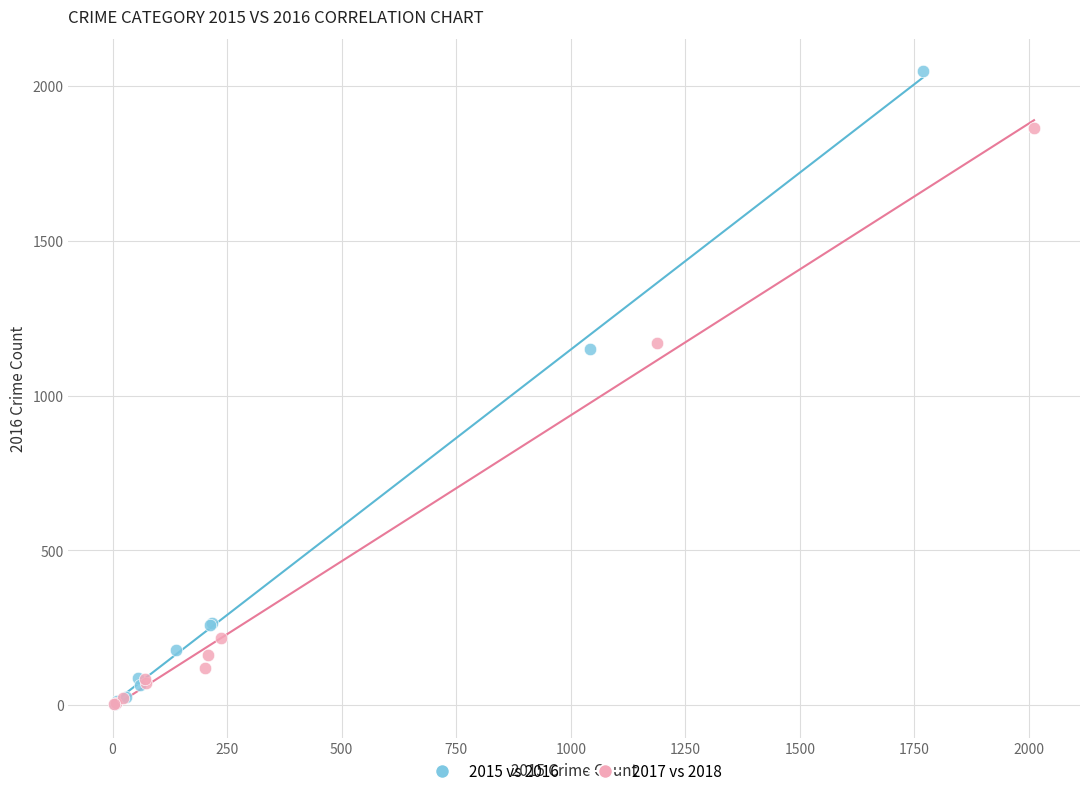

What are all the series names shown in the legend?

2015 vs 2016, 2017 vs 2018